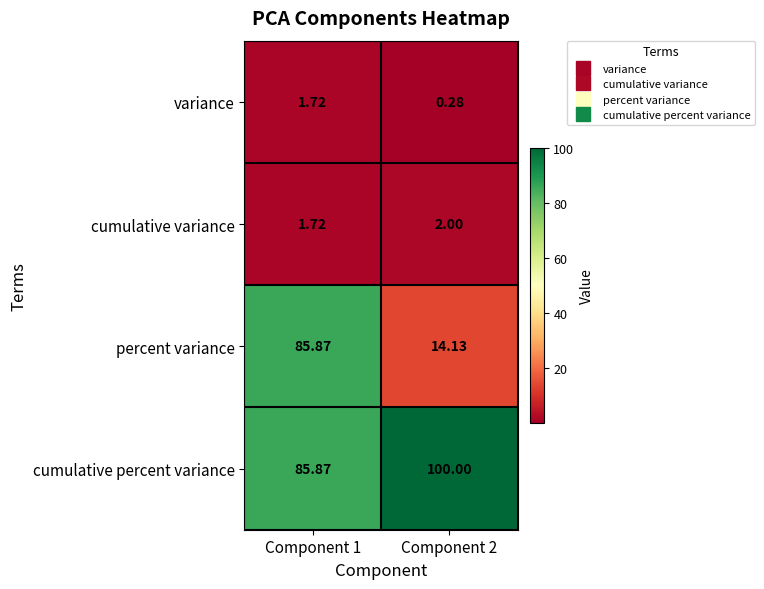

At Component 2, list the series in order from smallest to largest.

variance, cumulative variance, percent variance, cumulative percent variance